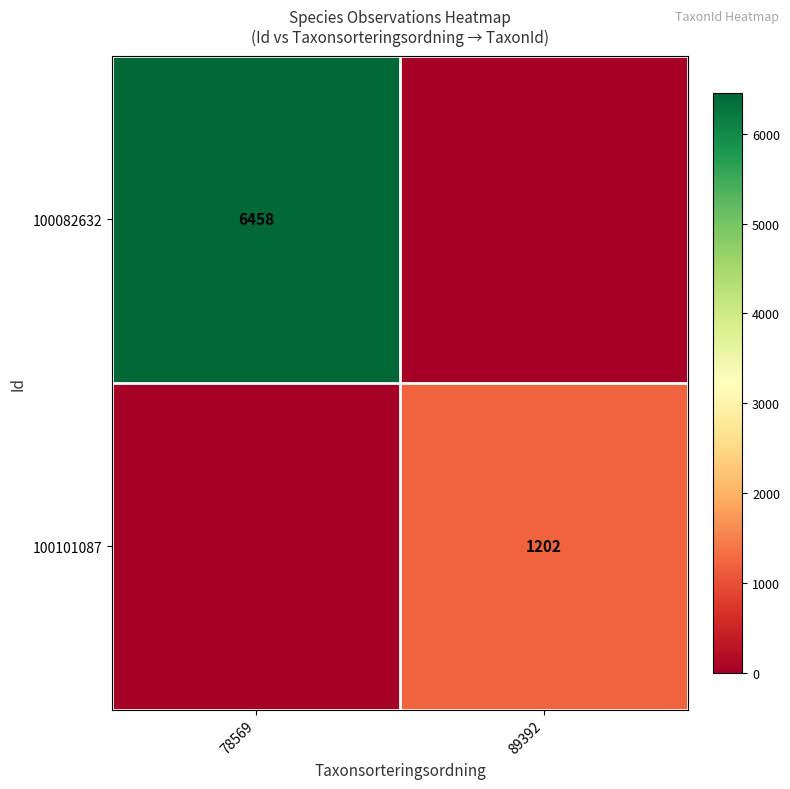

Is it true that 100101087 equals 1881 at 89392?

False